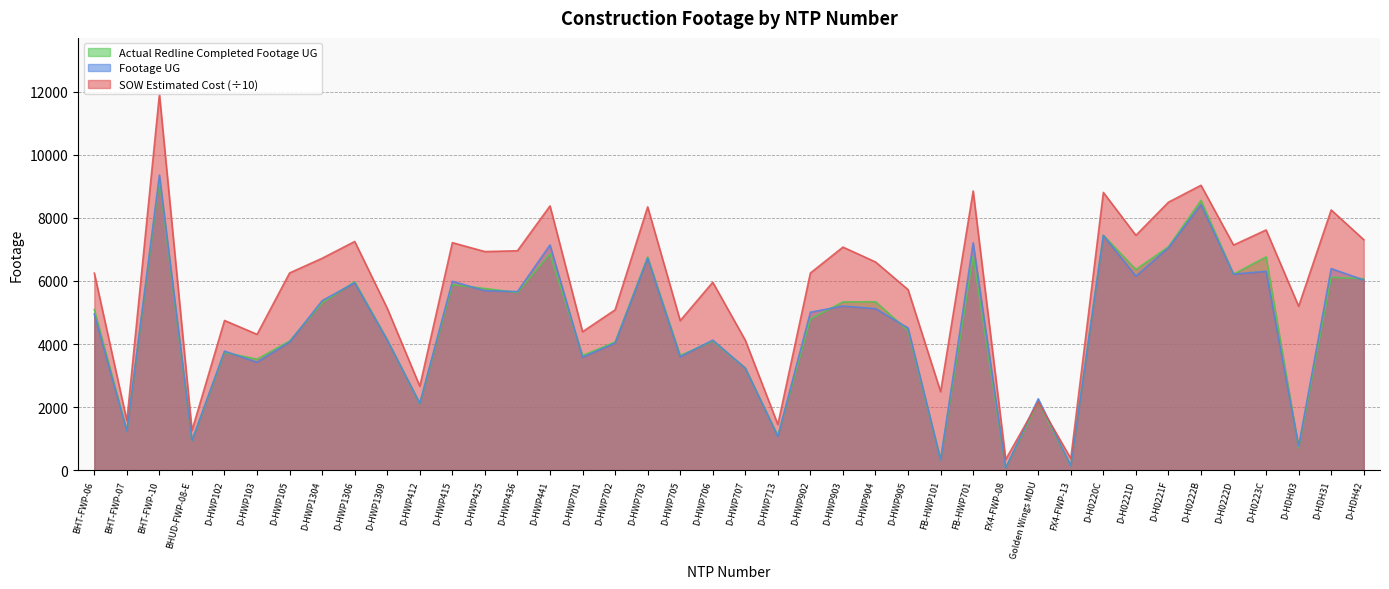

What is the highest value of the SOW Estimated Cost series?

11913.5